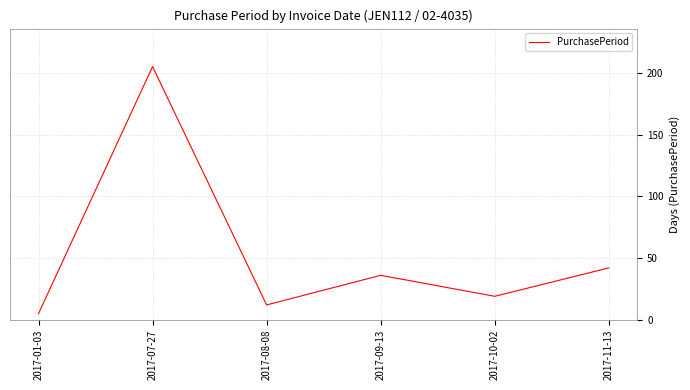

Rank the categories by value from highest to lowest.

2017-07-27, 2017-11-13, 2017-09-13, 2017-10-02, 2017-08-08, 2017-01-03